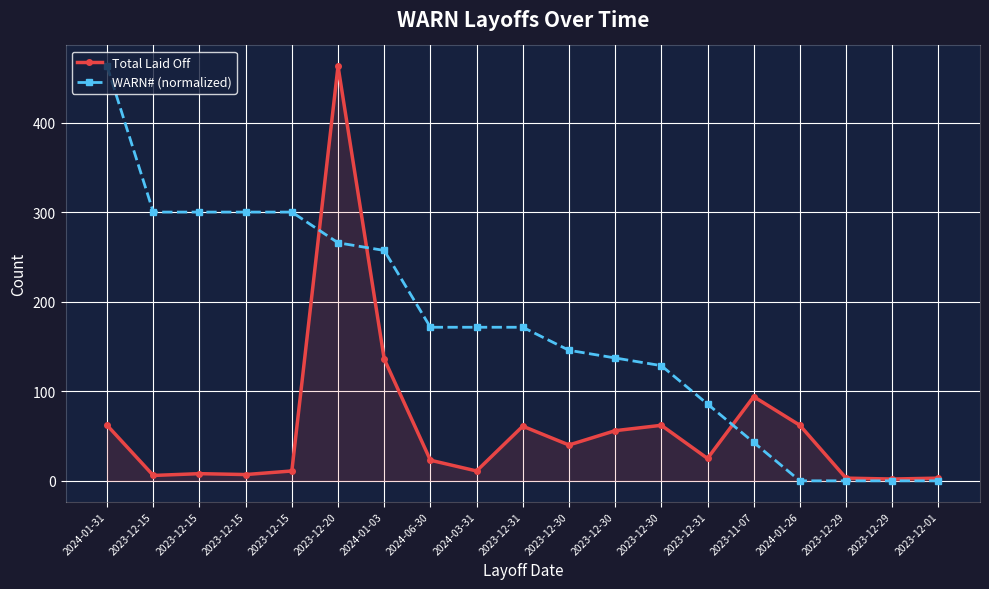

What is the sum of all Total Laid Off values?

1135.0